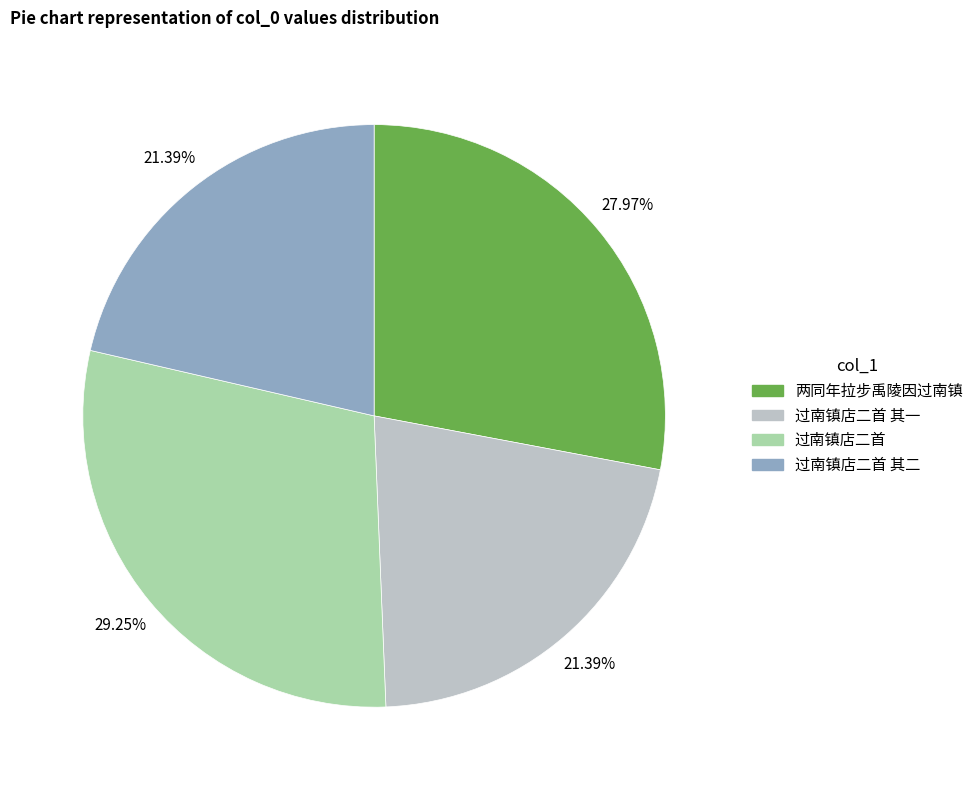

To the nearest percent, what is the average slice percentage?

25%